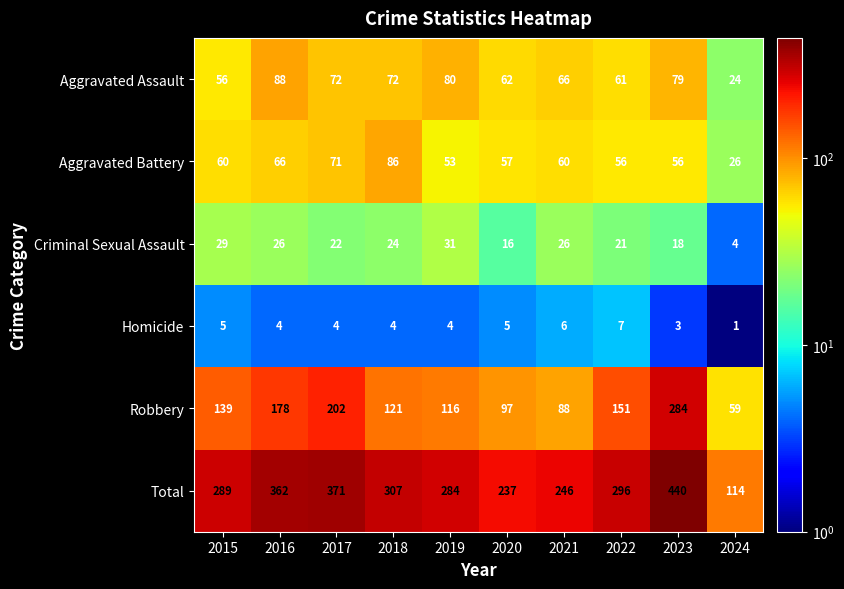

What is the difference between the Aggravated Battery values at 2021 and 2022?

4